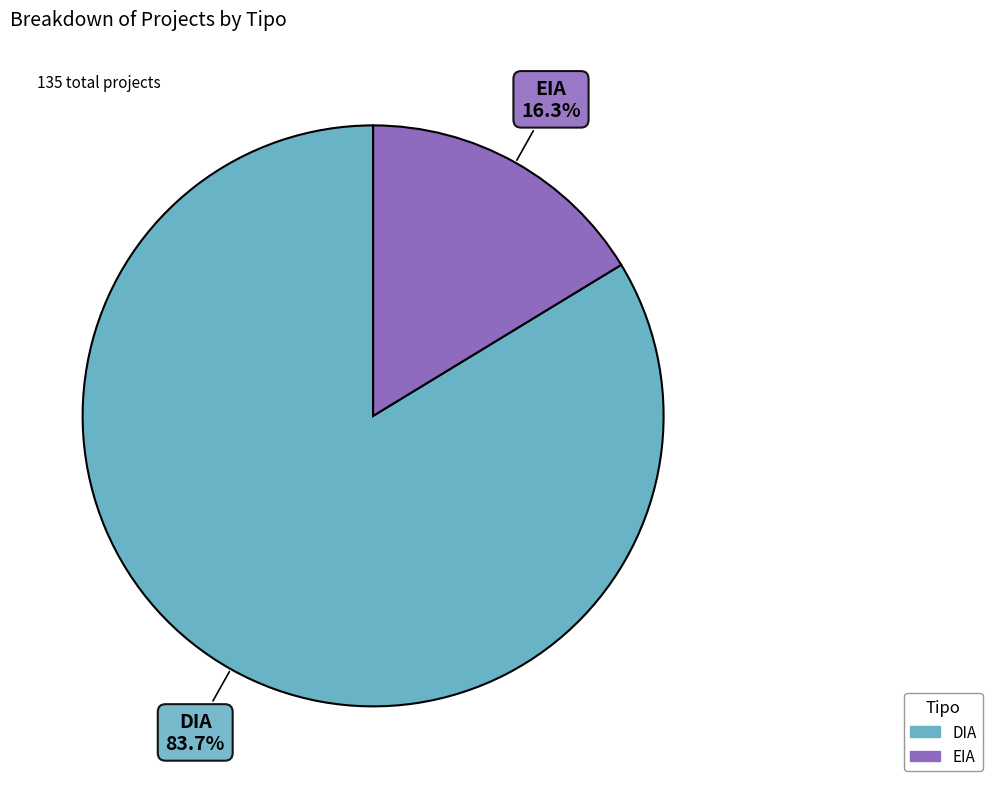

Which slice is the largest?

DIA